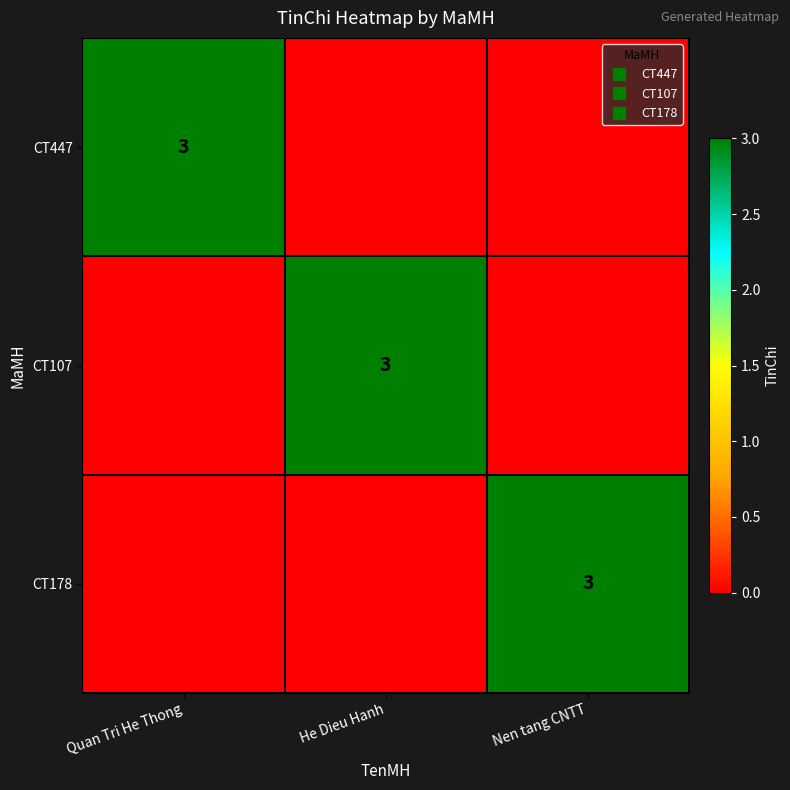

At which label is CT178 closest to 1?

Quan Tri He Thong